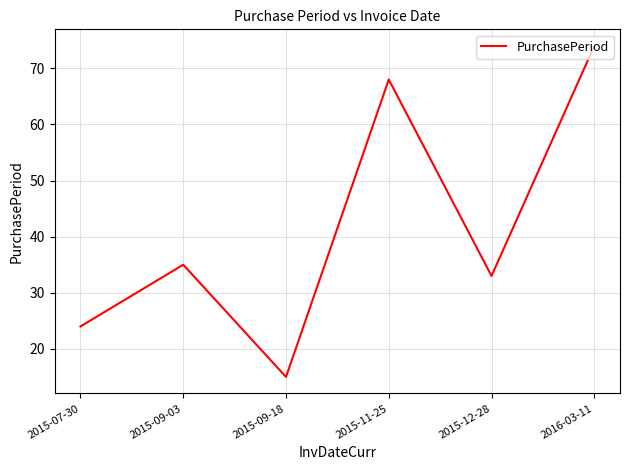

At which label is the value closest to 44?

2015-09-03